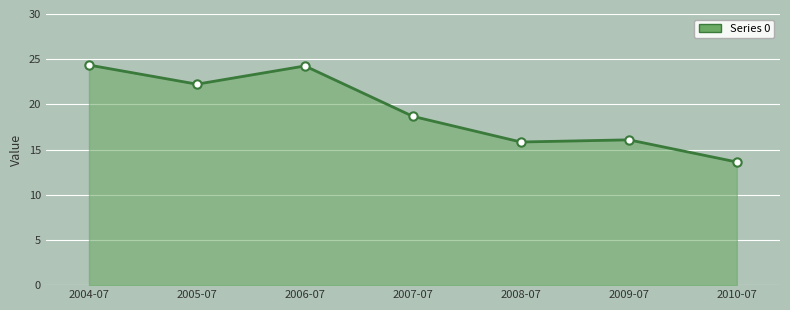

Count the number of values greater than 18.

4